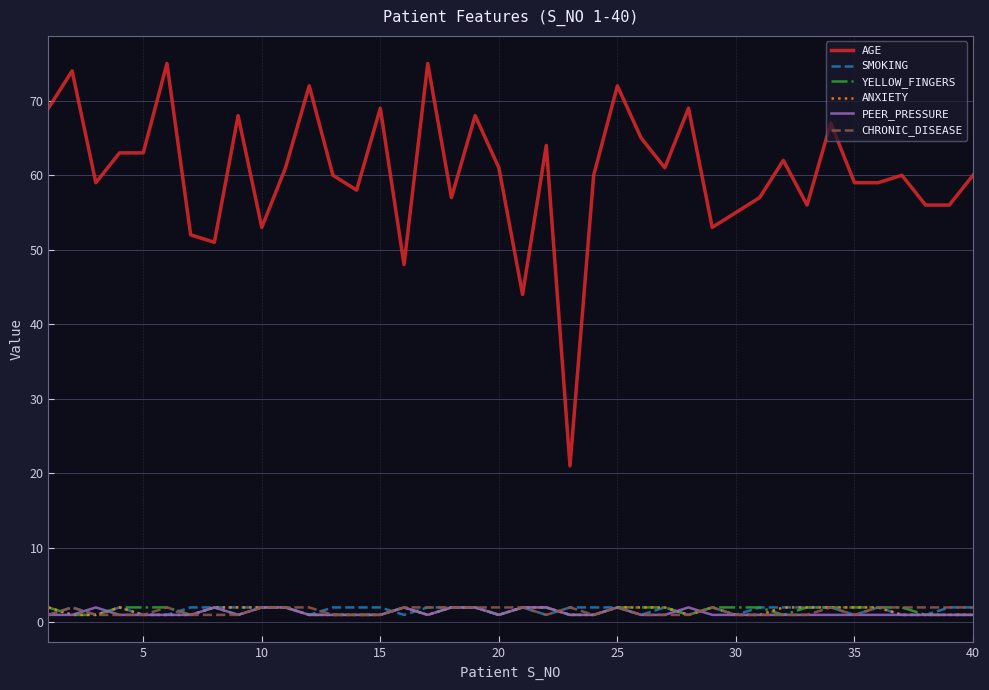

What is the minimum value for AGE?

21